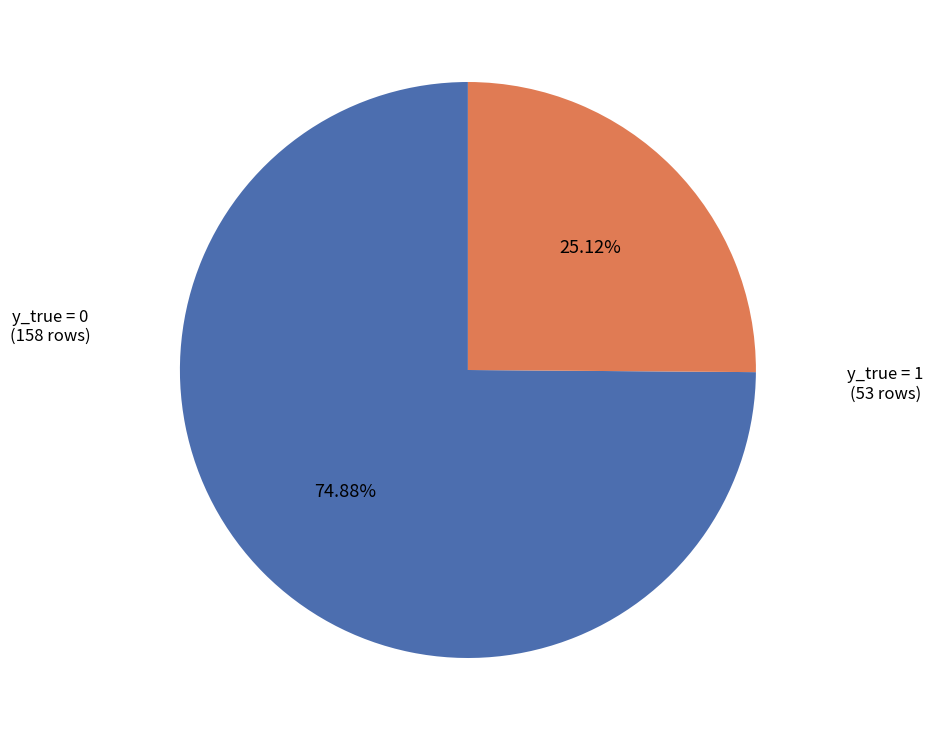

Do y_true = 1 (53 rows) and y_true = 0 (158 rows) together represent more than half of the pie?

Yes